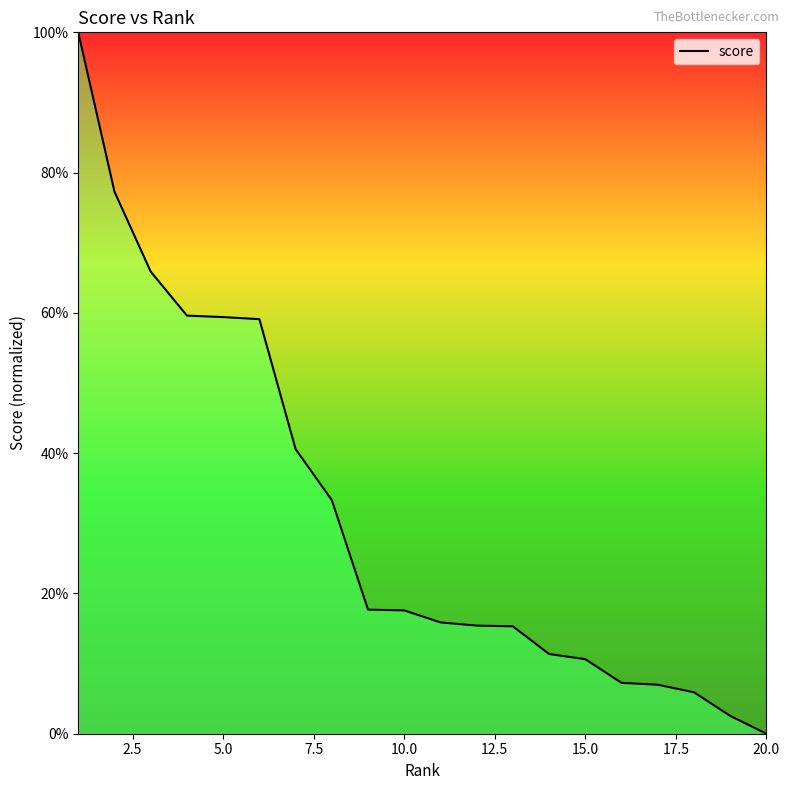

Does the chart have visible grid lines?

No